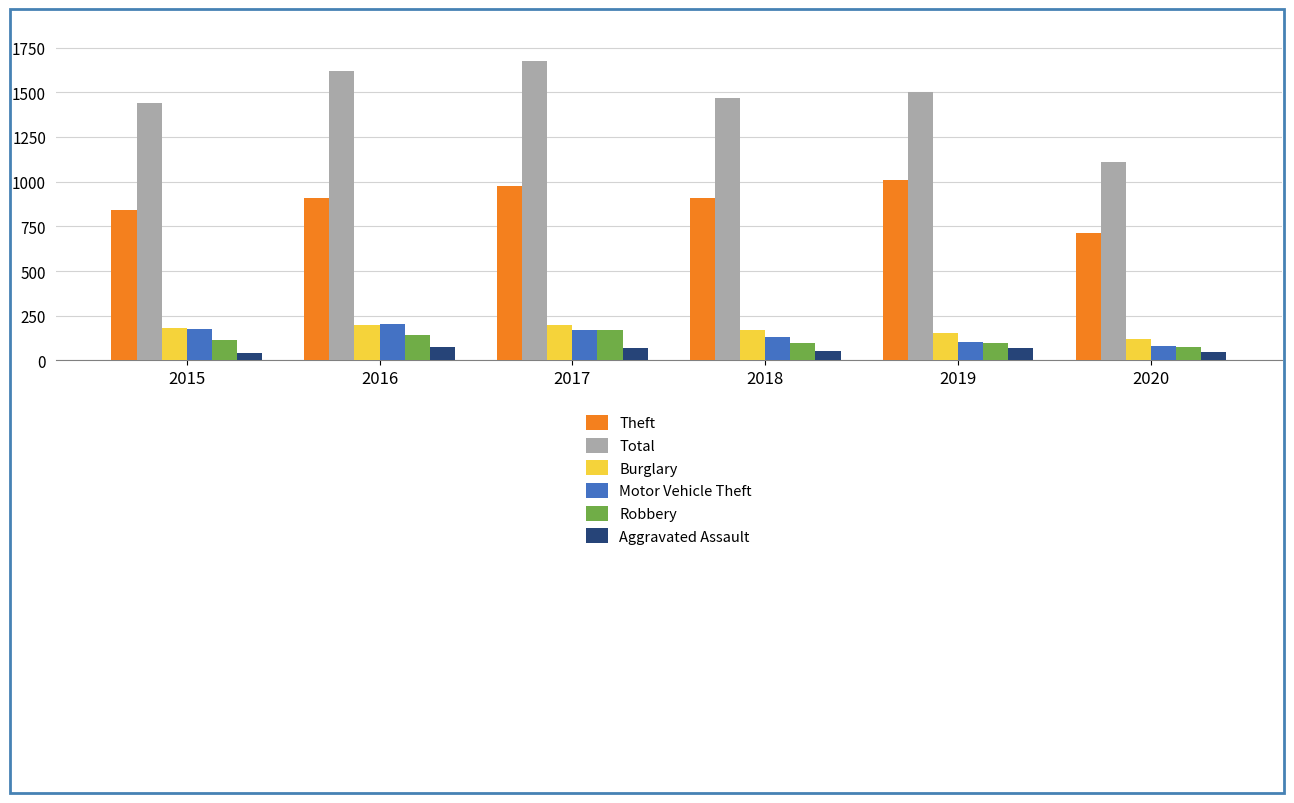

How many values in the Motor Vehicle Theft series are below 171?

3